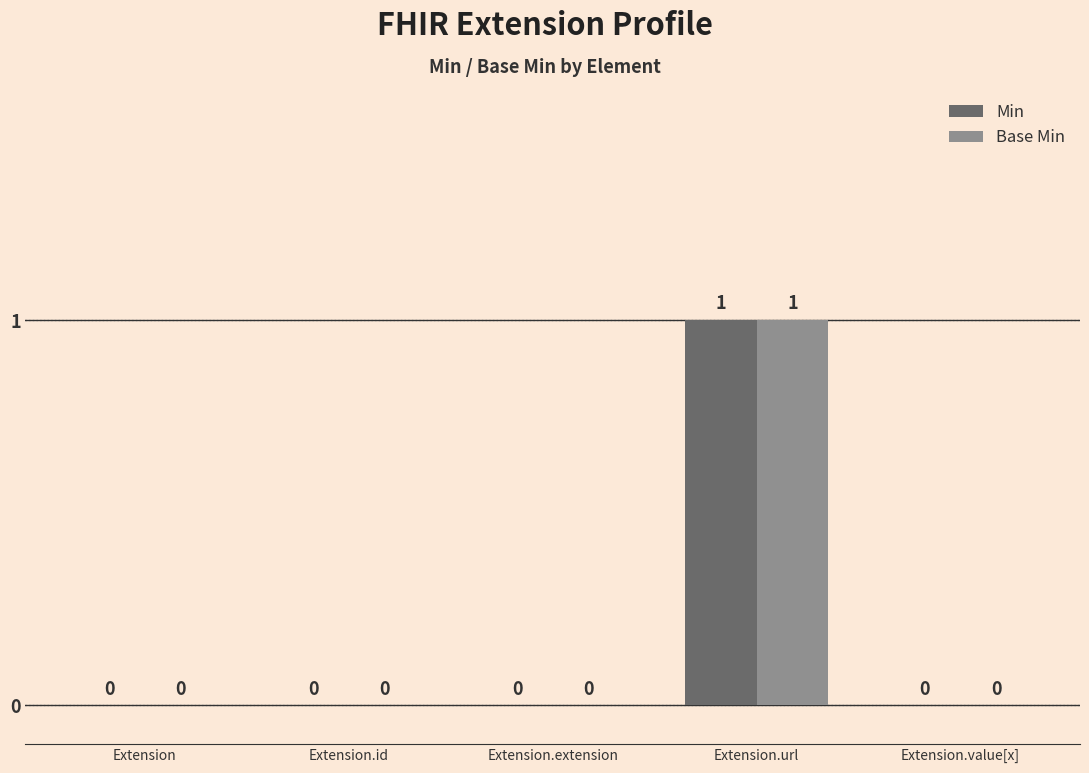

Is it true that Base Min equals 1 at Extension?

False